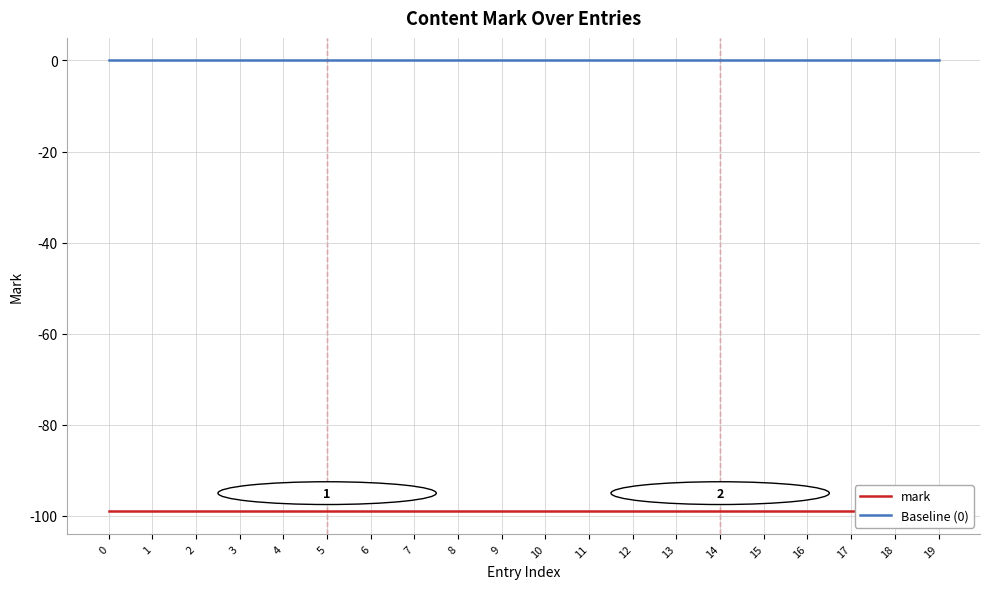

Reading left to right, extract all data points from this chart.

mark: -99	-99	-99	-99	-99	-99	-99	-99	-99	-99	-99	-99	-99	-99	-99	-99	-99	-99	-99	-99
Baseline (0): 0	0	0	0	0	0	0	0	0	0	0	0	0	0	0	0	0	0	0	0